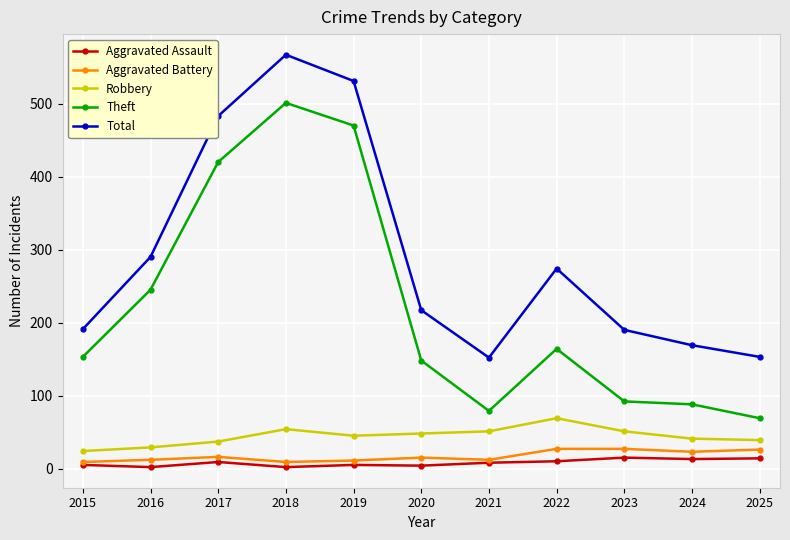

True or false: Aggravated Battery and Theft cross at least once.

False